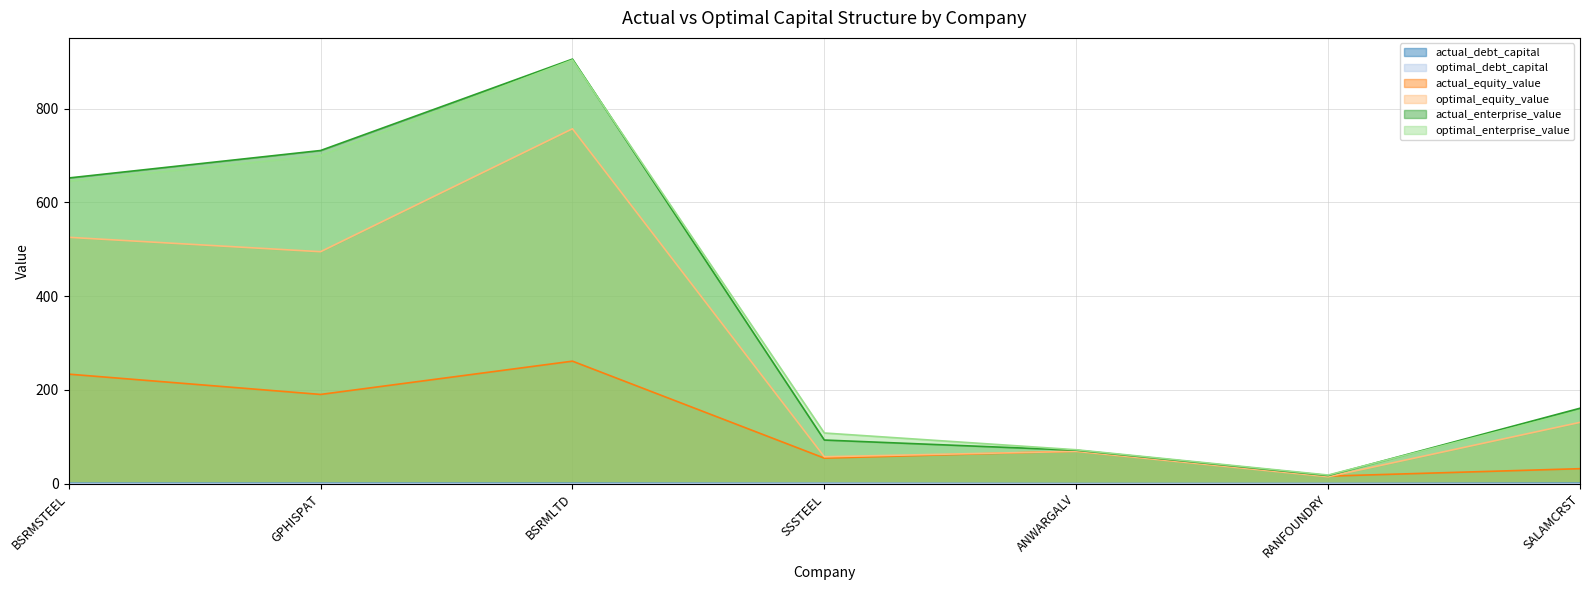

At which label is actual_debt_capital closest to 0?

ANWARGALV